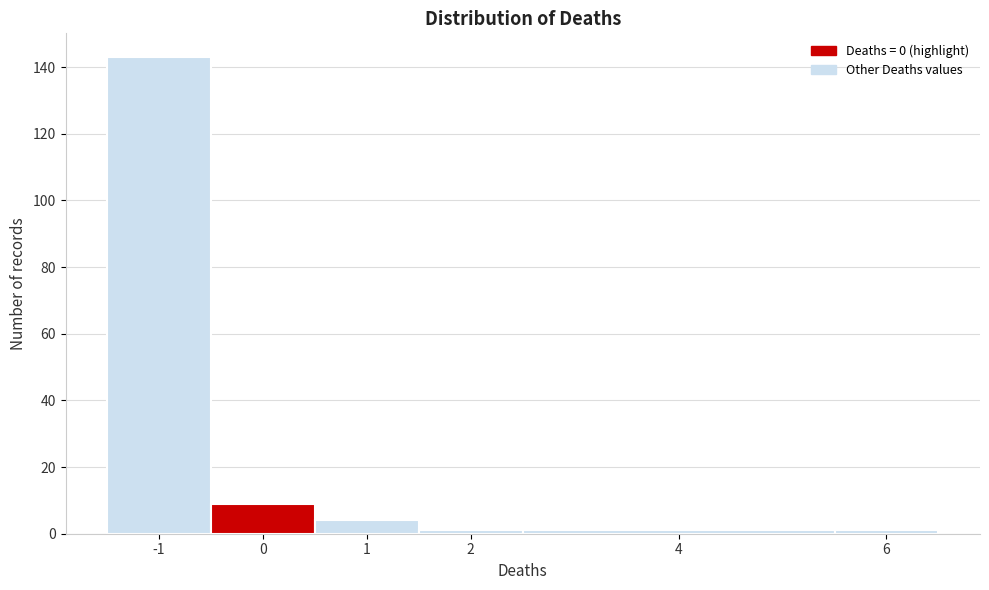

Reading left to right, transcribe this chart: for each bar, give the range it covers on the x-axis and its height. The values are not printed on the chart, so give them approximately, as read against the axis.

-1.5 to -0.5: 144
-0.5 to 0.5: 10
0.5 to 1.5: 4
1.5 to 2.5: under 2
2.5 to 5.5: under 2
5.5 to 6.5: under 2